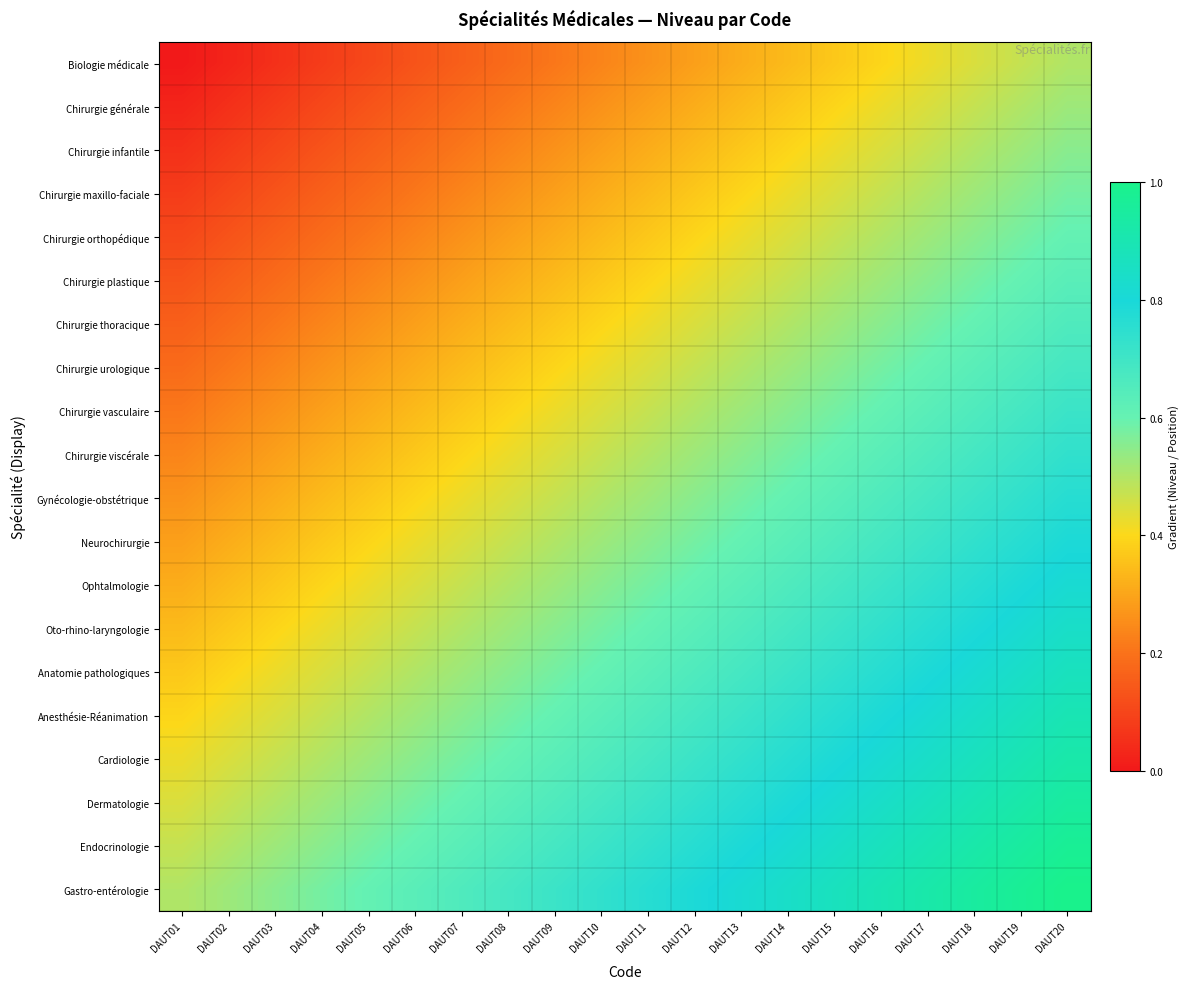

Reading left to right, list all the values displayed in this chart.

Biologie médicale: DAUT01=0.0	DAUT02=0.0	DAUT03=0.1	DAUT04=0.1	DAUT05=0.1	DAUT06=0.1	DAUT07=0.2	DAUT08=0.2	DAUT09=0.2	DAUT10=0.2	DAUT11=0.3	DAUT12=0.3	DAUT13=0.3	DAUT14=0.3	DAUT15=0.4	DAUT16=0.4	DAUT17=0.4	DAUT18=0.4	DAUT19=0.5	DAUT20=0.5
Chirurgie générale: DAUT01=0.0	DAUT02=0.1	DAUT03=0.1	DAUT04=0.1	DAUT05=0.1	DAUT06=0.2	DAUT07=0.2	DAUT08=0.2	DAUT09=0.2	DAUT10=0.3	DAUT11=0.3	DAUT12=0.3	DAUT13=0.3	DAUT14=0.4	DAUT15=0.4	DAUT16=0.4	DAUT17=0.4	DAUT18=0.5	DAUT19=0.5	DAUT20=0.5
Chirurgie infantile: DAUT01=0.1	DAUT02=0.1	DAUT03=0.1	DAUT04=0.1	DAUT05=0.2	DAUT06=0.2	DAUT07=0.2	DAUT08=0.2	DAUT09=0.3	DAUT10=0.3	DAUT11=0.3	DAUT12=0.3	DAUT13=0.4	DAUT14=0.4	DAUT15=0.4	DAUT16=0.4	DAUT17=0.5	DAUT18=0.5	DAUT19=0.5	DAUT20=0.6
Chirurgie maxillo-faciale: DAUT01=0.1	DAUT02=0.1	DAUT03=0.1	DAUT04=0.2	DAUT05=0.2	DAUT06=0.2	DAUT07=0.2	DAUT08=0.3	DAUT09=0.3	DAUT10=0.3	DAUT11=0.3	DAUT12=0.4	DAUT13=0.4	DAUT14=0.4	DAUT15=0.4	DAUT16=0.5	DAUT17=0.5	DAUT18=0.5	DAUT19=0.6	DAUT20=0.6
Chirurgie orthopédique: DAUT01=0.1	DAUT02=0.1	DAUT03=0.2	DAUT04=0.2	DAUT05=0.2	DAUT06=0.2	DAUT07=0.3	DAUT08=0.3	DAUT09=0.3	DAUT10=0.3	DAUT11=0.4	DAUT12=0.4	DAUT13=0.4	DAUT14=0.4	DAUT15=0.5	DAUT16=0.5	DAUT17=0.5	DAUT18=0.6	DAUT19=0.6	DAUT20=0.6
Chirurgie plastique: DAUT01=0.1	DAUT02=0.2	DAUT03=0.2	DAUT04=0.2	DAUT05=0.2	DAUT06=0.3	DAUT07=0.3	DAUT08=0.3	DAUT09=0.3	DAUT10=0.4	DAUT11=0.4	DAUT12=0.4	DAUT13=0.4	DAUT14=0.5	DAUT15=0.5	DAUT16=0.5	DAUT17=0.6	DAUT18=0.6	DAUT19=0.6	DAUT20=0.6
Chirurgie thoracique: DAUT01=0.2	DAUT02=0.2	DAUT03=0.2	DAUT04=0.2	DAUT05=0.3	DAUT06=0.3	DAUT07=0.3	DAUT08=0.3	DAUT09=0.4	DAUT10=0.4	DAUT11=0.4	DAUT12=0.4	DAUT13=0.5	DAUT14=0.5	DAUT15=0.5	DAUT16=0.6	DAUT17=0.6	DAUT18=0.6	DAUT19=0.6	DAUT20=0.7
Chirurgie urologique: DAUT01=0.2	DAUT02=0.2	DAUT03=0.2	DAUT04=0.3	DAUT05=0.3	DAUT06=0.3	DAUT07=0.3	DAUT08=0.4	DAUT09=0.4	DAUT10=0.4	DAUT11=0.4	DAUT12=0.5	DAUT13=0.5	DAUT14=0.5	DAUT15=0.6	DAUT16=0.6	DAUT17=0.6	DAUT18=0.6	DAUT19=0.7	DAUT20=0.7
Chirurgie vasculaire: DAUT01=0.2	DAUT02=0.2	DAUT03=0.3	DAUT04=0.3	DAUT05=0.3	DAUT06=0.3	DAUT07=0.4	DAUT08=0.4	DAUT09=0.4	DAUT10=0.4	DAUT11=0.5	DAUT12=0.5	DAUT13=0.5	DAUT14=0.6	DAUT15=0.6	DAUT16=0.6	DAUT17=0.6	DAUT18=0.7	DAUT19=0.7	DAUT20=0.7
Chirurgie viscérale: DAUT01=0.2	DAUT02=0.3	DAUT03=0.3	DAUT04=0.3	DAUT05=0.3	DAUT06=0.4	DAUT07=0.4	DAUT08=0.4	DAUT09=0.4	DAUT10=0.5	DAUT11=0.5	DAUT12=0.5	DAUT13=0.6	DAUT14=0.6	DAUT15=0.6	DAUT16=0.6	DAUT17=0.7	DAUT18=0.7	DAUT19=0.7	DAUT20=0.7
Gynécologie-obstétrique: DAUT01=0.3	DAUT02=0.3	DAUT03=0.3	DAUT04=0.3	DAUT05=0.4	DAUT06=0.4	DAUT07=0.4	DAUT08=0.4	DAUT09=0.5	DAUT10=0.5	DAUT11=0.5	DAUT12=0.6	DAUT13=0.6	DAUT14=0.6	DAUT15=0.6	DAUT16=0.7	DAUT17=0.7	DAUT18=0.7	DAUT19=0.7	DAUT20=0.8
Neurochirurgie: DAUT01=0.3	DAUT02=0.3	DAUT03=0.3	DAUT04=0.4	DAUT05=0.4	DAUT06=0.4	DAUT07=0.4	DAUT08=0.5	DAUT09=0.5	DAUT10=0.5	DAUT11=0.6	DAUT12=0.6	DAUT13=0.6	DAUT14=0.6	DAUT15=0.7	DAUT16=0.7	DAUT17=0.7	DAUT18=0.7	DAUT19=0.8	DAUT20=0.8
Ophtalmologie: DAUT01=0.3	DAUT02=0.3	DAUT03=0.4	DAUT04=0.4	DAUT05=0.4	DAUT06=0.4	DAUT07=0.5	DAUT08=0.5	DAUT09=0.5	DAUT10=0.6	DAUT11=0.6	DAUT12=0.6	DAUT13=0.6	DAUT14=0.7	DAUT15=0.7	DAUT16=0.7	DAUT17=0.7	DAUT18=0.8	DAUT19=0.8	DAUT20=0.8
Oto-rhino-laryngologie: DAUT01=0.3	DAUT02=0.4	DAUT03=0.4	DAUT04=0.4	DAUT05=0.4	DAUT06=0.5	DAUT07=0.5	DAUT08=0.5	DAUT09=0.6	DAUT10=0.6	DAUT11=0.6	DAUT12=0.6	DAUT13=0.7	DAUT14=0.7	DAUT15=0.7	DAUT16=0.7	DAUT17=0.8	DAUT18=0.8	DAUT19=0.8	DAUT20=0.8
Anatomie pathologiques: DAUT01=0.4	DAUT02=0.4	DAUT03=0.4	DAUT04=0.4	DAUT05=0.5	DAUT06=0.5	DAUT07=0.5	DAUT08=0.6	DAUT09=0.6	DAUT10=0.6	DAUT11=0.6	DAUT12=0.7	DAUT13=0.7	DAUT14=0.7	DAUT15=0.7	DAUT16=0.8	DAUT17=0.8	DAUT18=0.8	DAUT19=0.8	DAUT20=0.9
Anesthésie-Réanimation: DAUT01=0.4	DAUT02=0.4	DAUT03=0.4	DAUT04=0.5	DAUT05=0.5	DAUT06=0.5	DAUT07=0.6	DAUT08=0.6	DAUT09=0.6	DAUT10=0.6	DAUT11=0.7	DAUT12=0.7	DAUT13=0.7	DAUT14=0.7	DAUT15=0.8	DAUT16=0.8	DAUT17=0.8	DAUT18=0.8	DAUT19=0.9	DAUT20=0.9
Cardiologie: DAUT01=0.4	DAUT02=0.4	DAUT03=0.5	DAUT04=0.5	DAUT05=0.5	DAUT06=0.6	DAUT07=0.6	DAUT08=0.6	DAUT09=0.6	DAUT10=0.7	DAUT11=0.7	DAUT12=0.7	DAUT13=0.7	DAUT14=0.8	DAUT15=0.8	DAUT16=0.8	DAUT17=0.8	DAUT18=0.9	DAUT19=0.9	DAUT20=0.9
Dermatologie: DAUT01=0.4	DAUT02=0.5	DAUT03=0.5	DAUT04=0.5	DAUT05=0.6	DAUT06=0.6	DAUT07=0.6	DAUT08=0.6	DAUT09=0.7	DAUT10=0.7	DAUT11=0.7	DAUT12=0.7	DAUT13=0.8	DAUT14=0.8	DAUT15=0.8	DAUT16=0.8	DAUT17=0.9	DAUT18=0.9	DAUT19=0.9	DAUT20=0.9
Endocrinologie: DAUT01=0.5	DAUT02=0.5	DAUT03=0.5	DAUT04=0.6	DAUT05=0.6	DAUT06=0.6	DAUT07=0.6	DAUT08=0.7	DAUT09=0.7	DAUT10=0.7	DAUT11=0.7	DAUT12=0.8	DAUT13=0.8	DAUT14=0.8	DAUT15=0.8	DAUT16=0.9	DAUT17=0.9	DAUT18=0.9	DAUT19=0.9	DAUT20=1.0
Gastro-entérologie: DAUT01=0.5	DAUT02=0.5	DAUT03=0.6	DAUT04=0.6	DAUT05=0.6	DAUT06=0.6	DAUT07=0.7	DAUT08=0.7	DAUT09=0.7	DAUT10=0.7	DAUT11=0.8	DAUT12=0.8	DAUT13=0.8	DAUT14=0.8	DAUT15=0.9	DAUT16=0.9	DAUT17=0.9	DAUT18=0.9	DAUT19=1.0	DAUT20=1.0